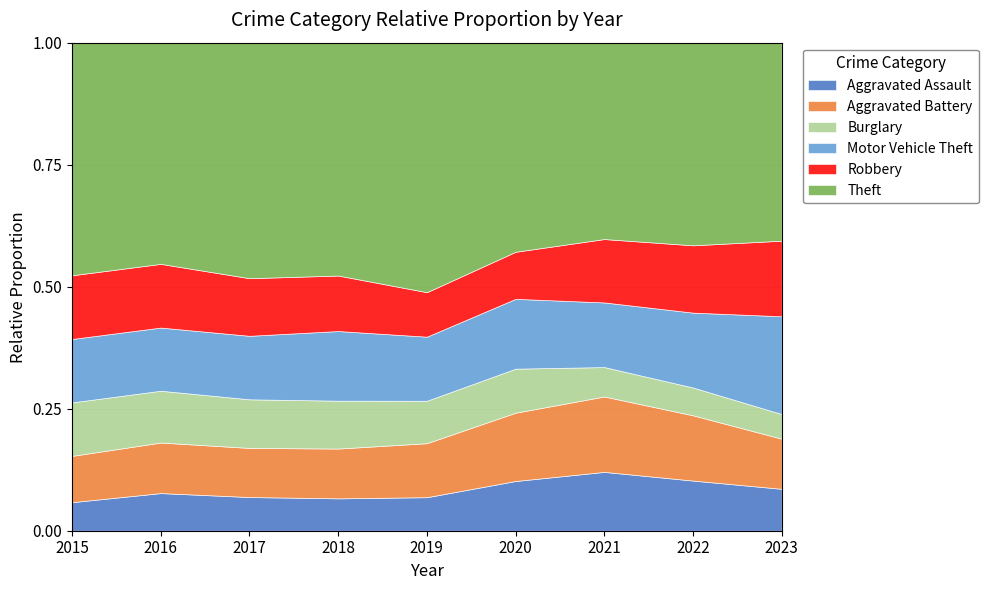

What is the total value across all series at 2015?

1.0